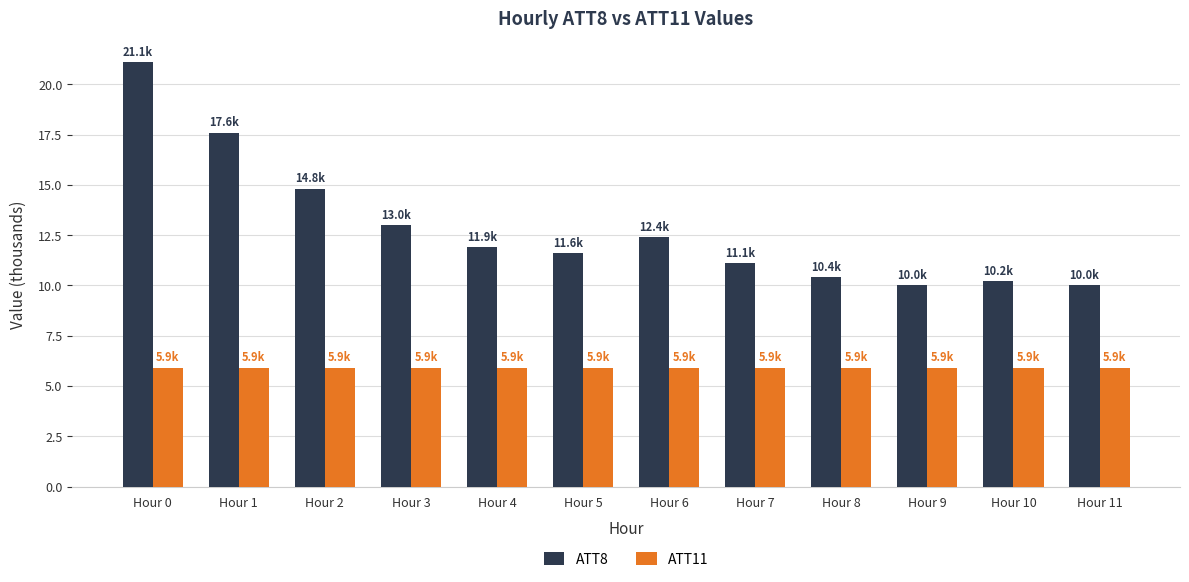

What is the spread (max minus min) of values at Hour 4?

6.0